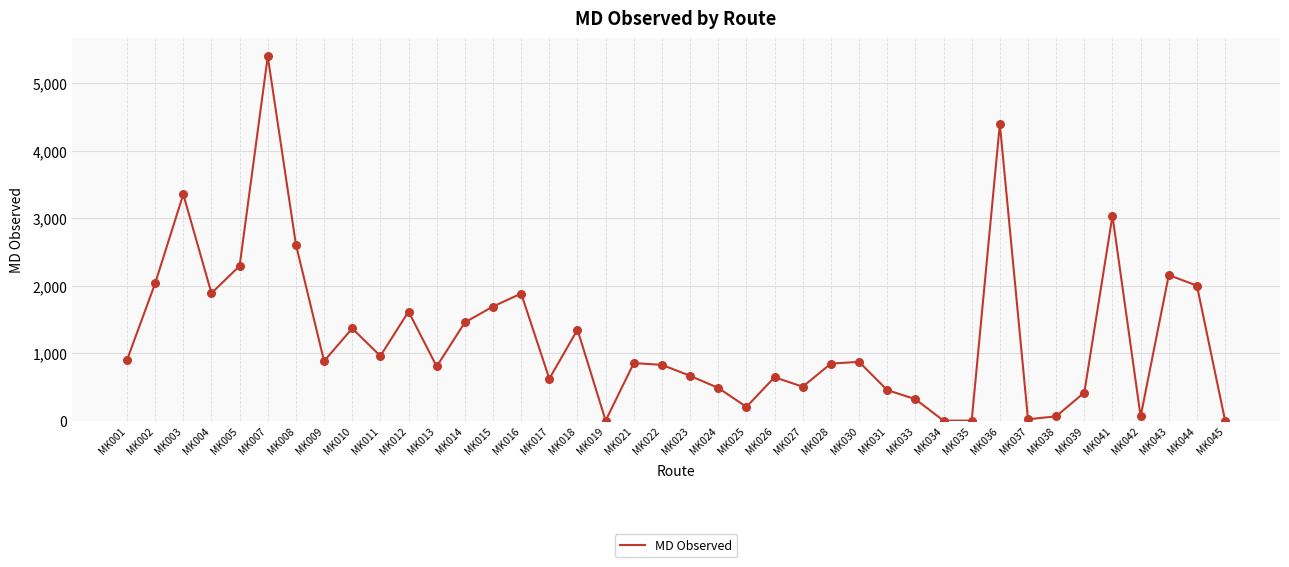

Approximately how many times larger is the value at MK033 compared to MK003?

0.1